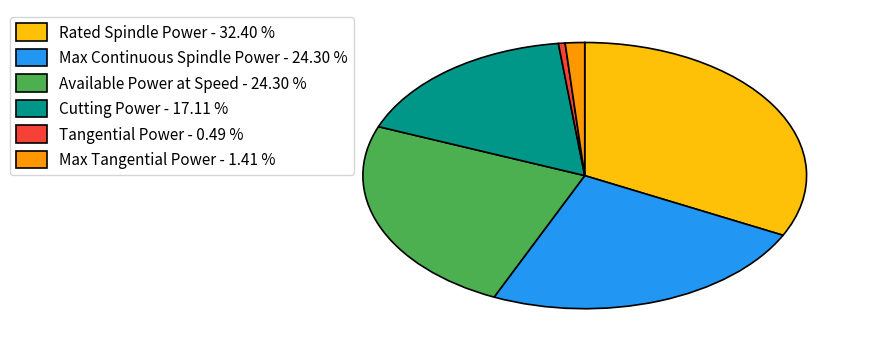

Which has a higher value, Rated Spindle Power - 32.40 % or Cutting Power - 17.11 %?

Rated Spindle Power - 32.40 %